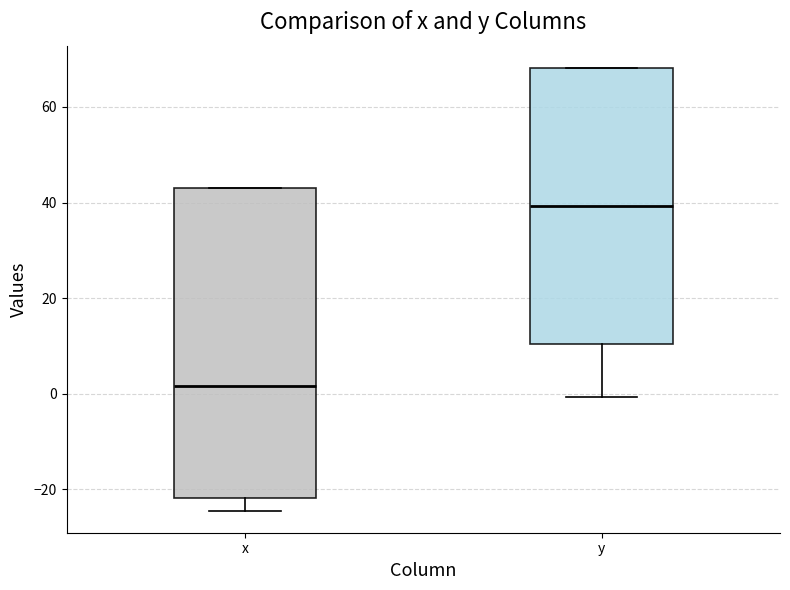

Which box has the highest median line?

y